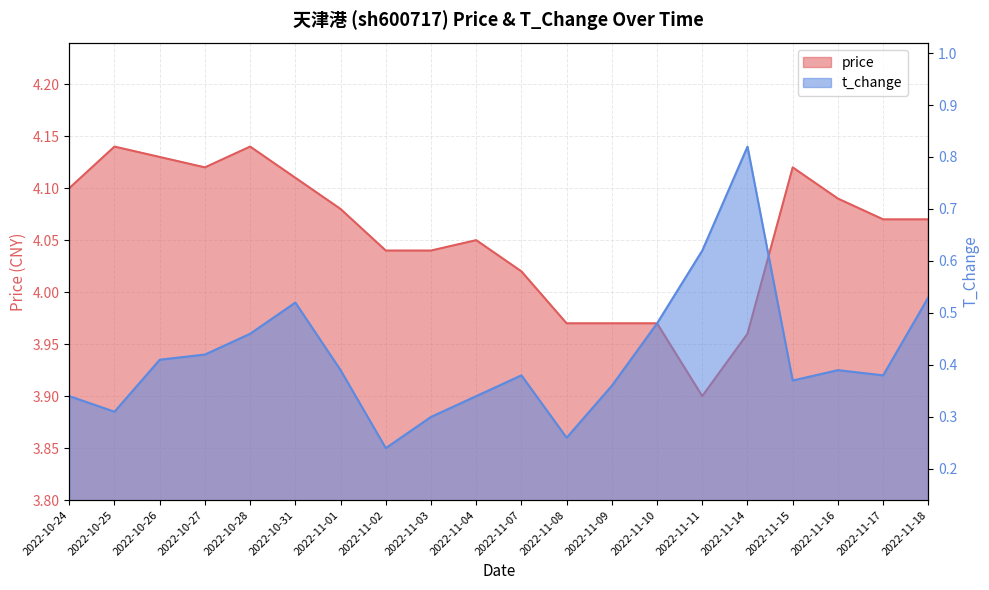

Reading left to right, list all the values displayed in this chart.

price: 2022-10-24=4.1	2022-10-25=4.1	2022-10-26=4.1	2022-10-27=4.1	2022-10-28=4.1	2022-10-31=4.1	2022-11-01=4.1	2022-11-02=4.0	2022-11-03=4.0	2022-11-04=4.0	2022-11-07=4.0	2022-11-08=4.0	2022-11-09=4.0	2022-11-10=4.0	2022-11-11=3.9	2022-11-14=4.0	2022-11-15=4.1	2022-11-16=4.1	2022-11-17=4.1	2022-11-18=4.1
t_change: 2022-10-24=0.3	2022-10-25=0.3	2022-10-26=0.4	2022-10-27=0.4	2022-10-28=0.5	2022-10-31=0.5	2022-11-01=0.4	2022-11-02=0.2	2022-11-03=0.3	2022-11-04=0.3	2022-11-07=0.4	2022-11-08=0.3	2022-11-09=0.4	2022-11-10=0.5	2022-11-11=0.6	2022-11-14=0.8	2022-11-15=0.4	2022-11-16=0.4	2022-11-17=0.4	2022-11-18=0.5